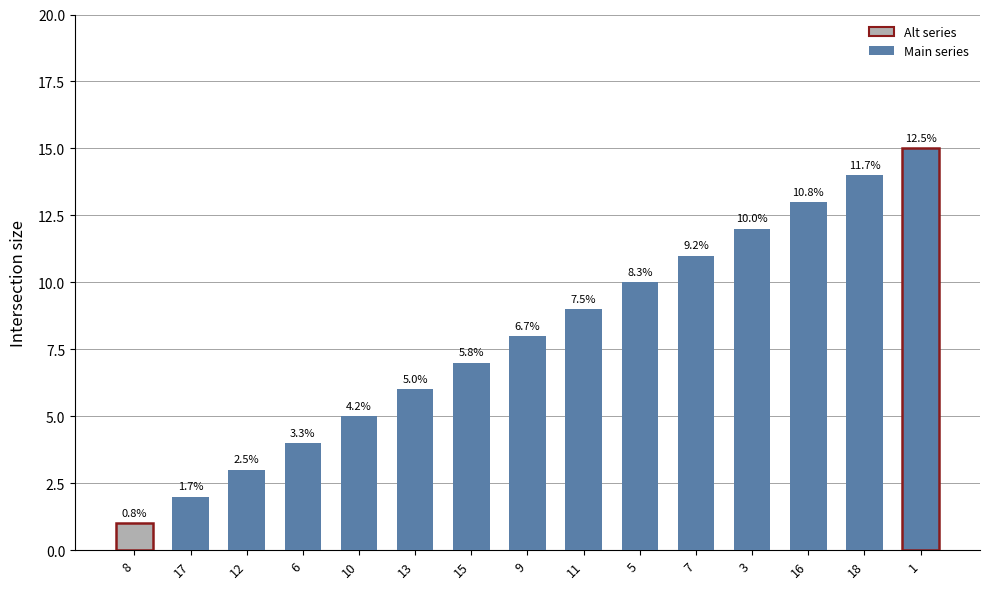

Reading left to right, transcribe all the data shown in this chart.

1	2	3	4	5	6	7	8	9	10	11	12	13	14	15